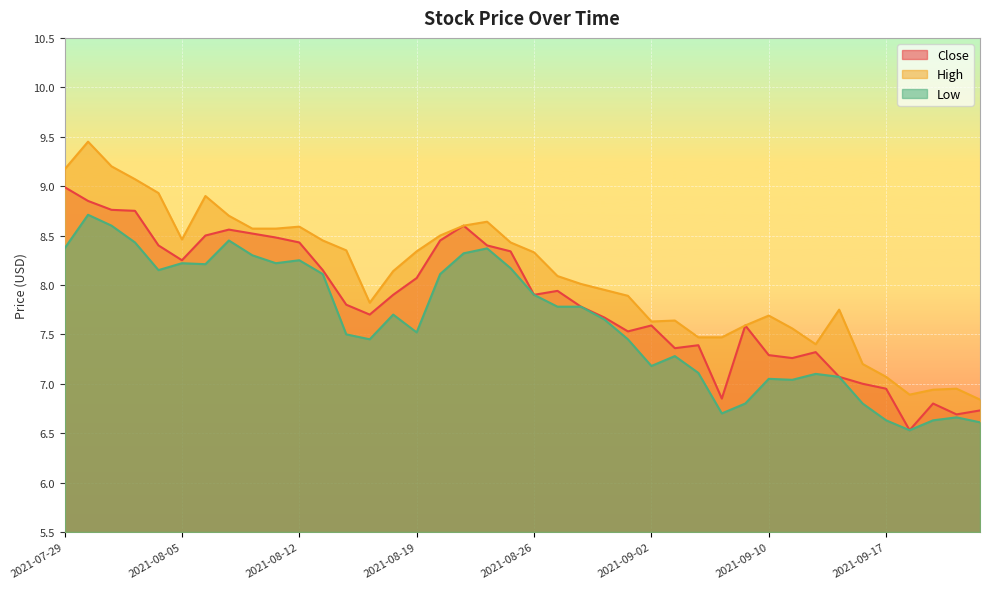

At which label does Low reach its peak?

2021-07-30